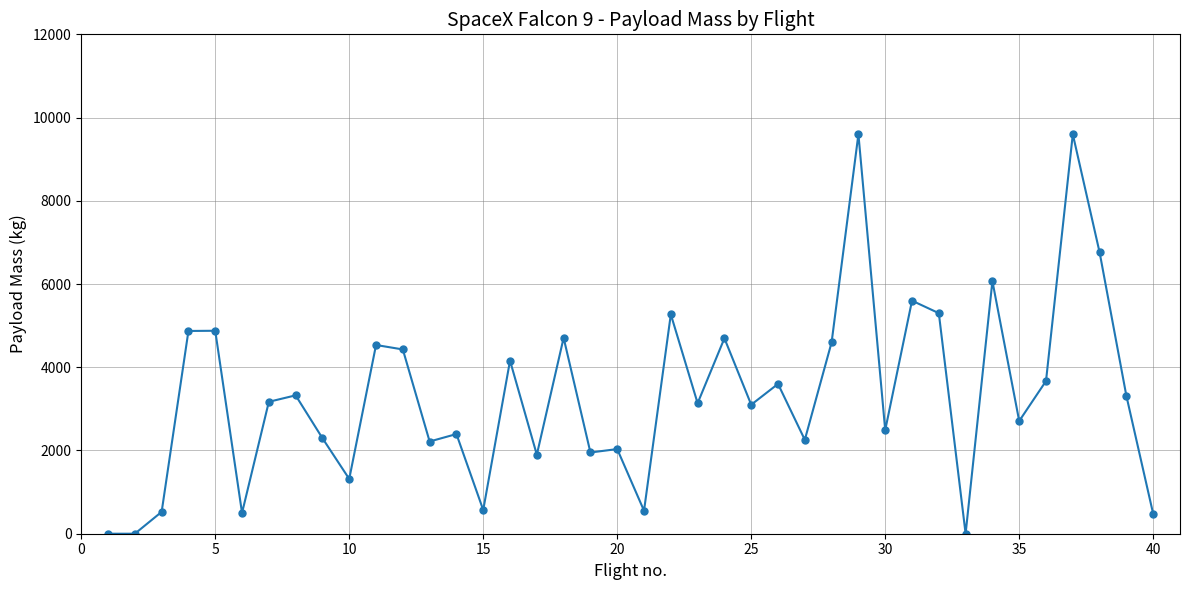

What is the difference between the second highest and minimum values?

9600